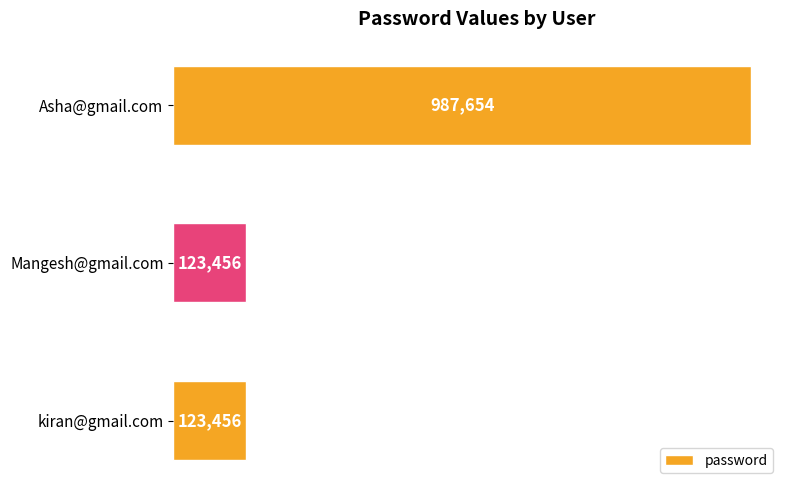

What is the ratio of the value at kiran@gmail.com to the value at Mangesh@gmail.com?

1.0